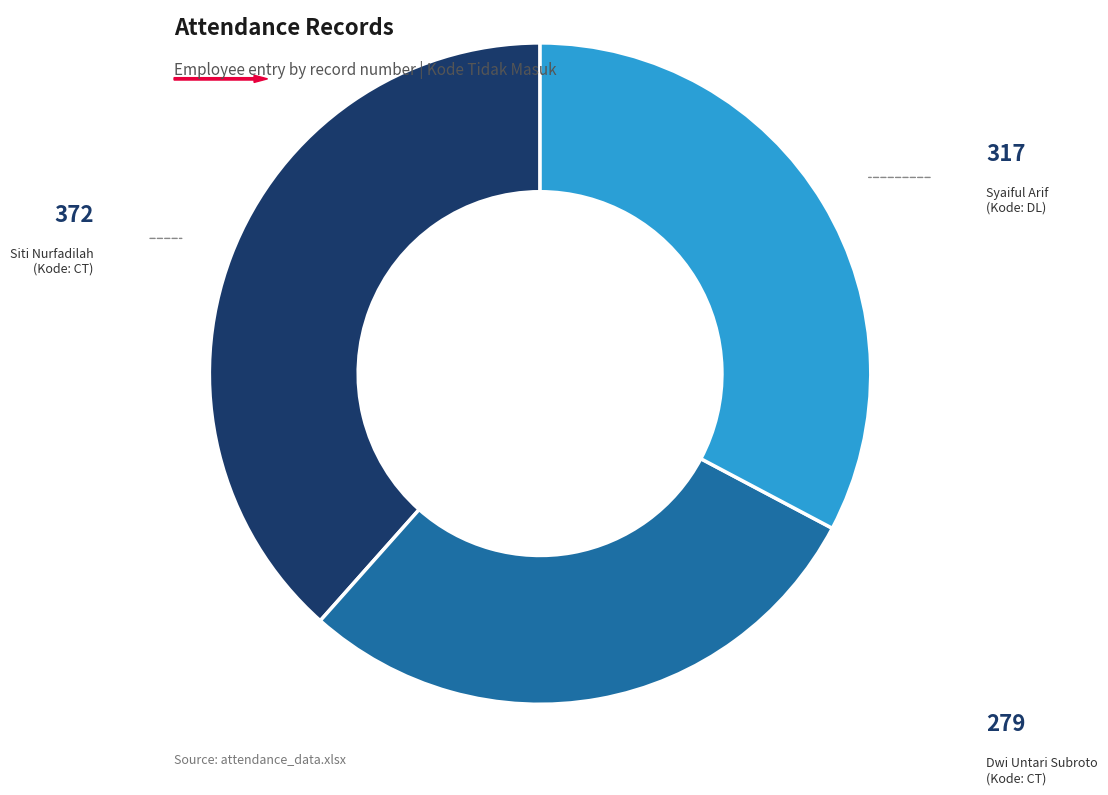

Does any single category account for the majority?

No